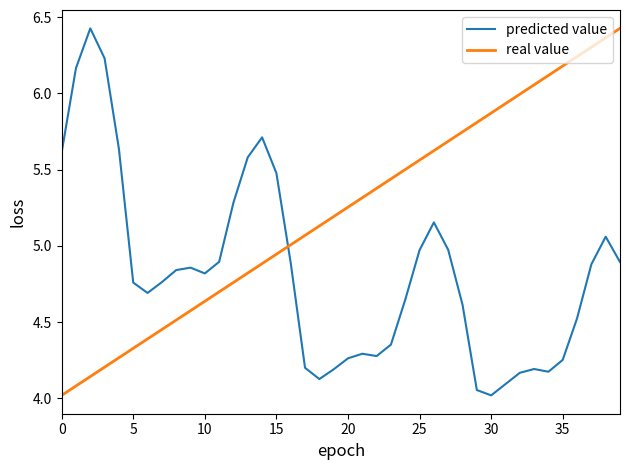

What is the minimum value shown in the chart?

4.0